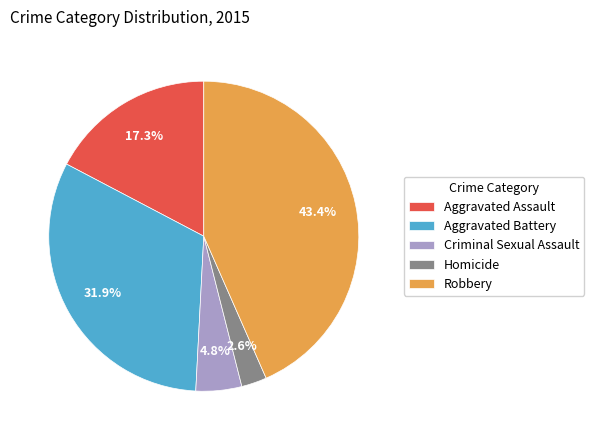

Combined, what portion of the pie is Homicide and Robbery?

46.0%